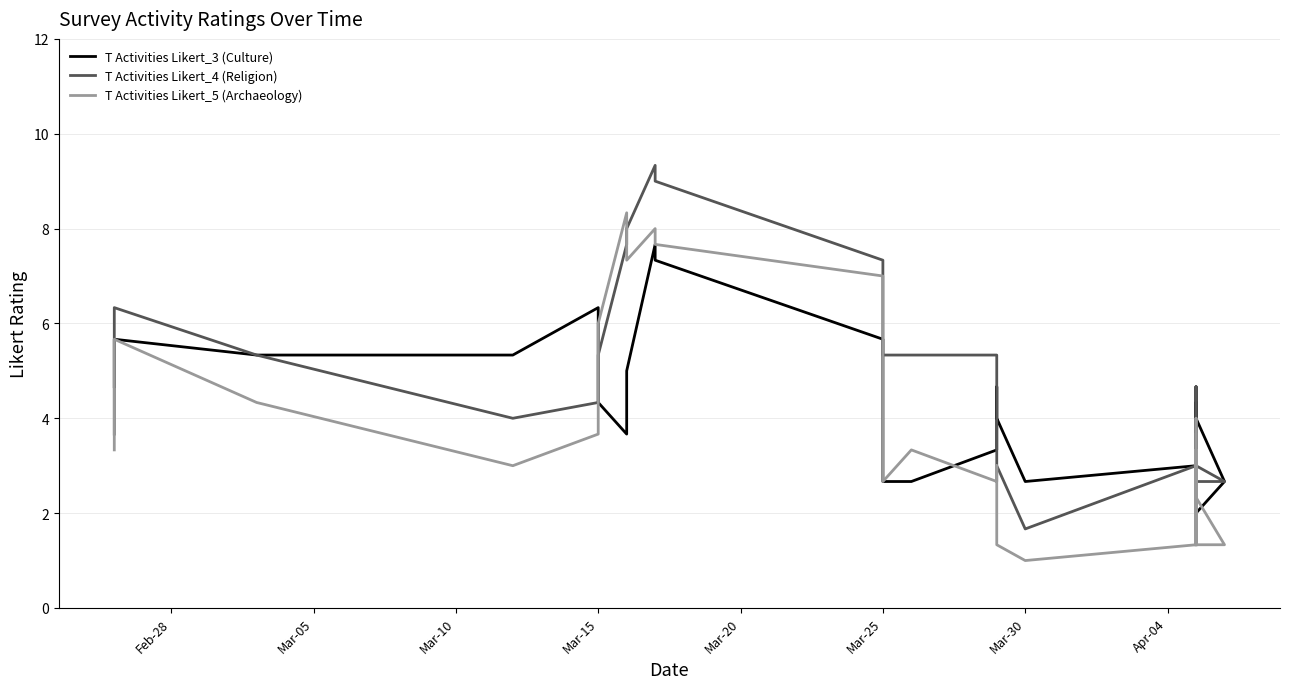

Does the chart have visible grid lines?

Yes